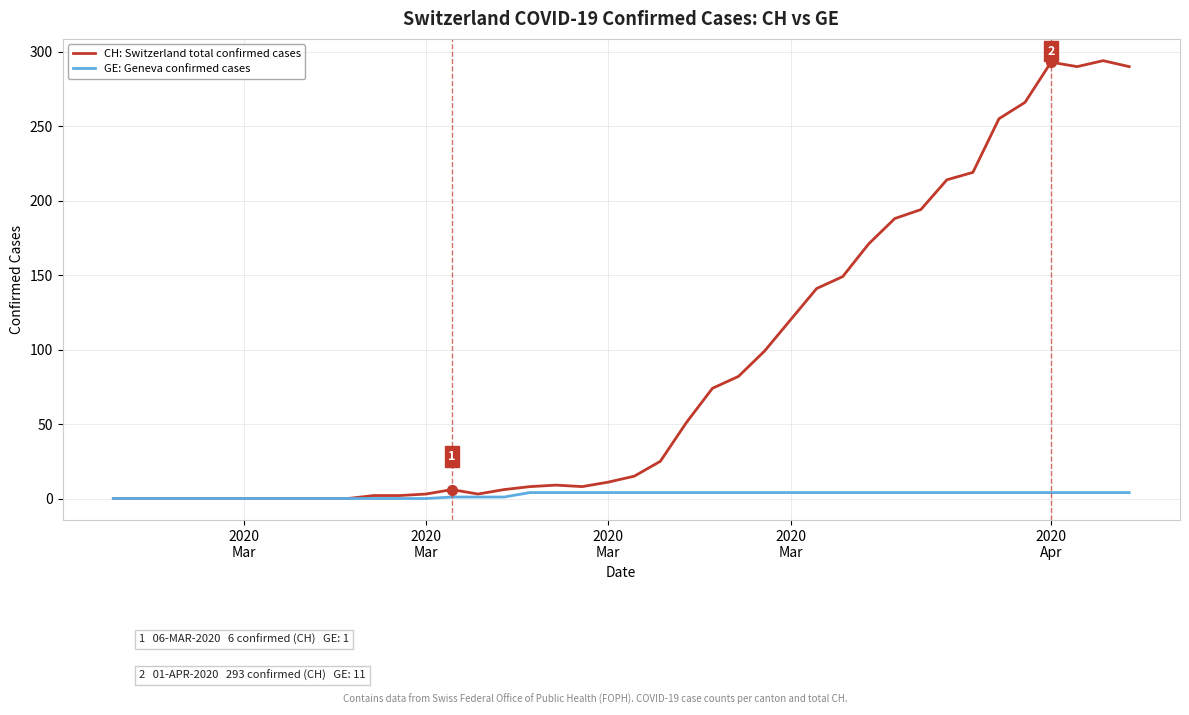

Which series has the widest spread of values?

CH: Switzerland total confirmed cases